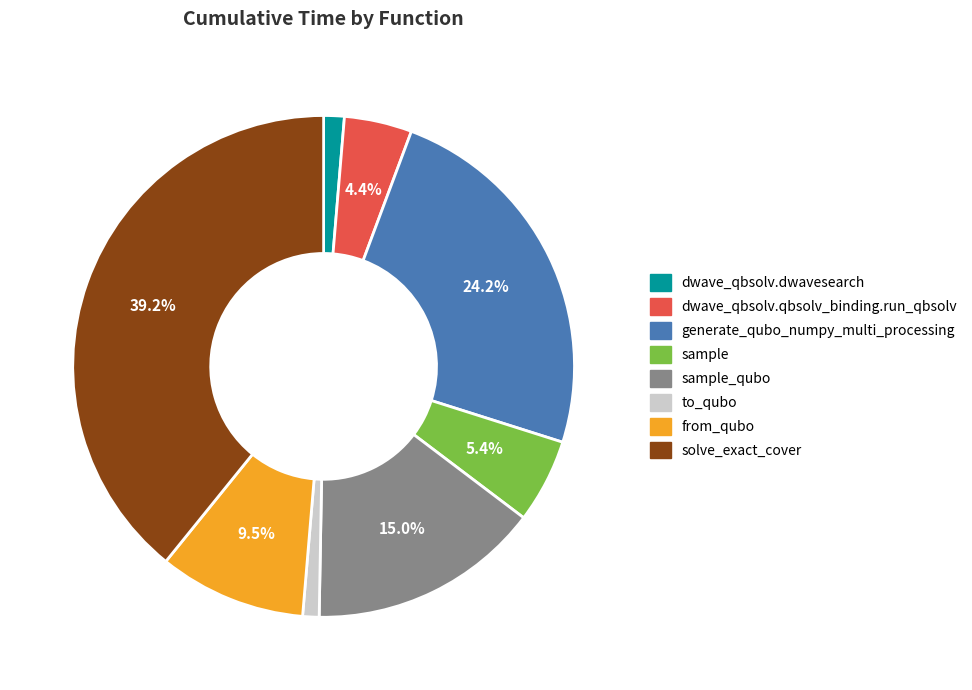

Is there a majority slice in this chart?

No